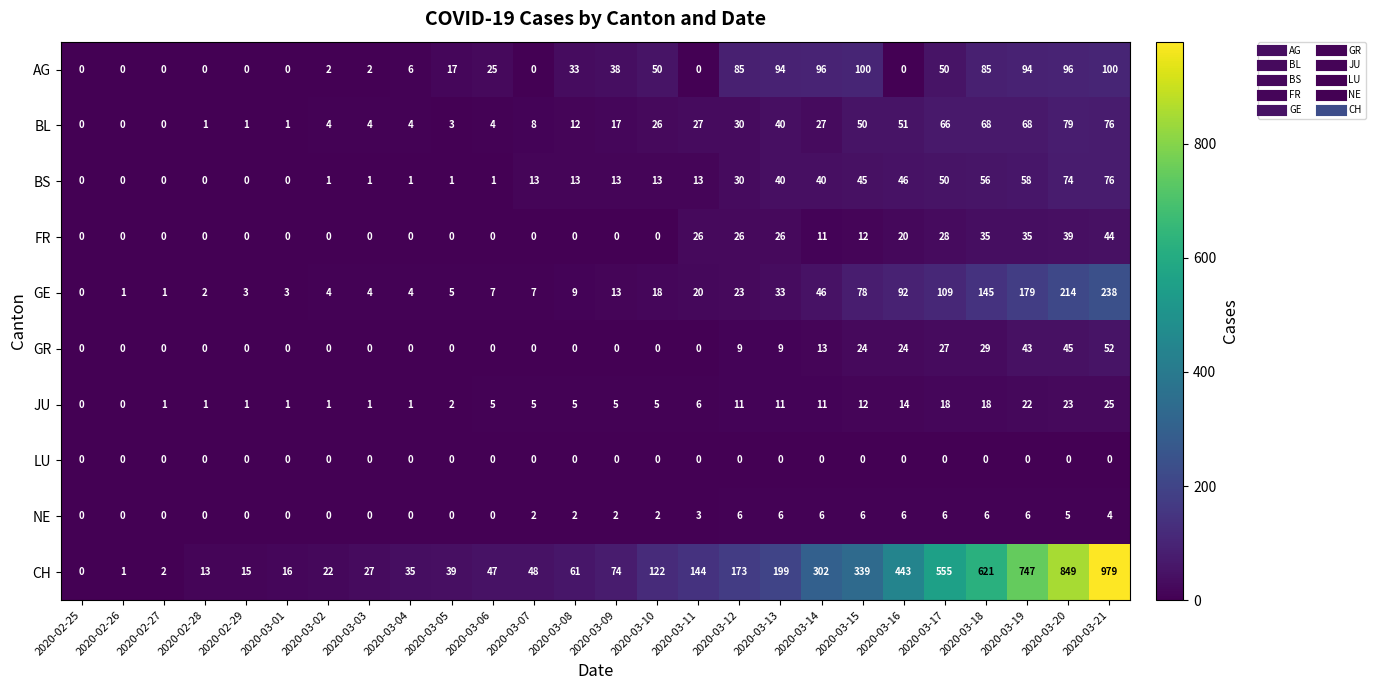

Count the number of data series in this chart.

10